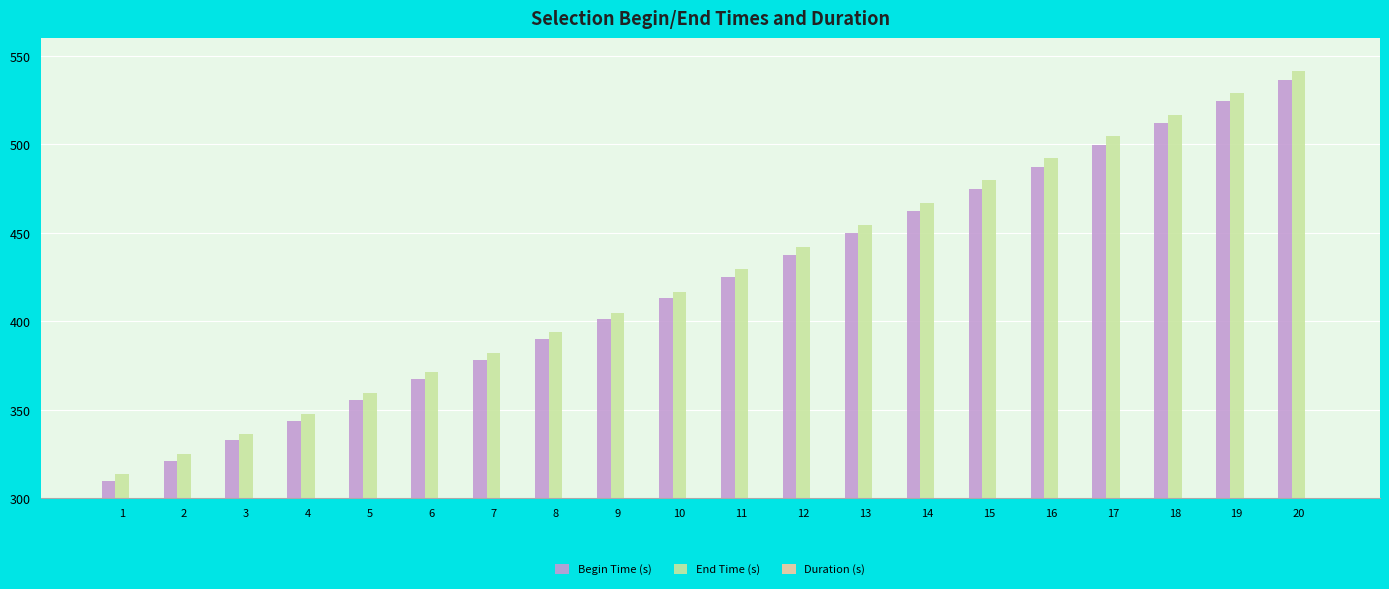

Reading left to right, what are all the values shown in this chart?

Begin Time (s): 310.0	321.1	332.9	343.9	355.6	367.2	378.4	390.1	401.1	413.0	425.1	437.5	449.8	462.2	475.0	487.3	499.7	512.0	524.2	536.5
End Time (s): 313.7	324.8	336.6	347.6	359.5	371.1	382.2	394.0	404.9	416.8	429.8	442.3	454.7	466.9	479.8	492.1	504.5	516.8	529.2	541.6
Duration (s): 3.7	3.8	3.7	3.8	4.0	4.0	3.7	3.9	3.8	3.7	4.8	4.7	4.9	4.7	4.8	4.7	4.8	4.8	5.0	5.1